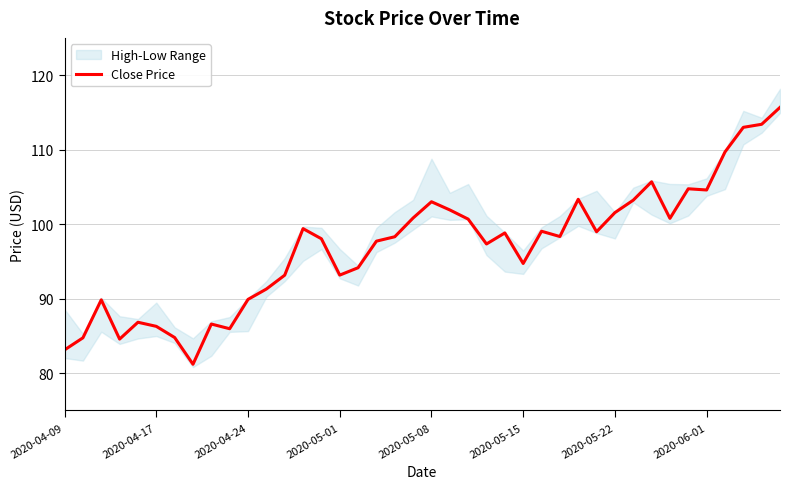

How many interior local peaks (higher than both neighbors) does the data have?

10